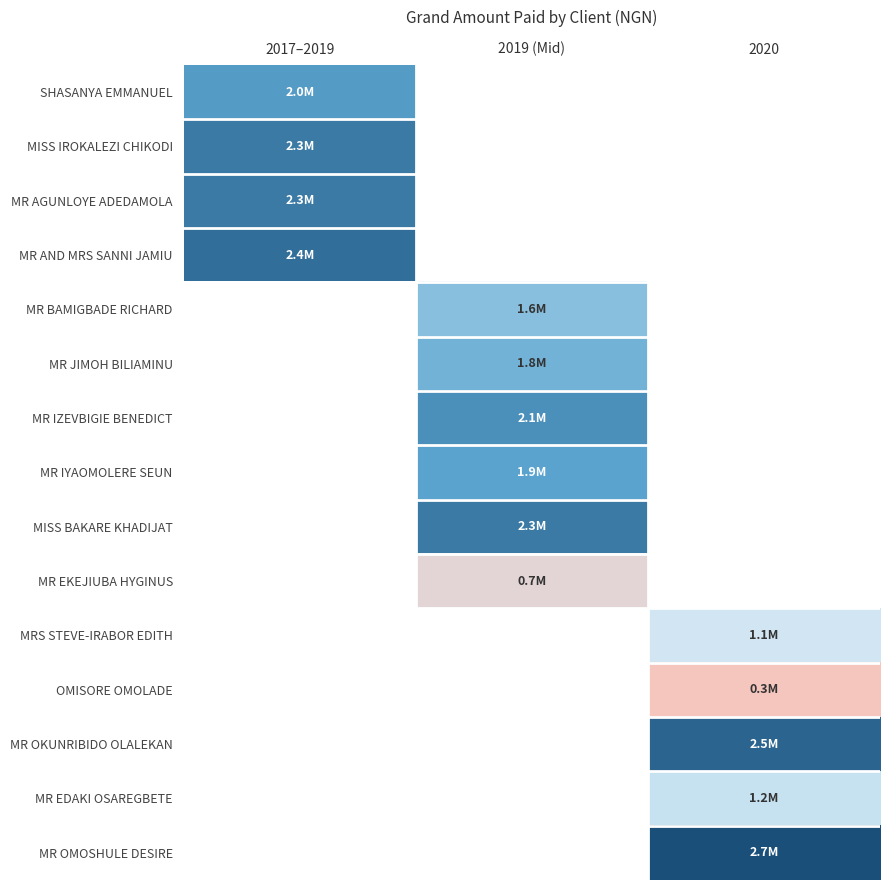

What value does the MR BAMIGBADE RICHARD series have at 2019 (Mid)?

1600000.0